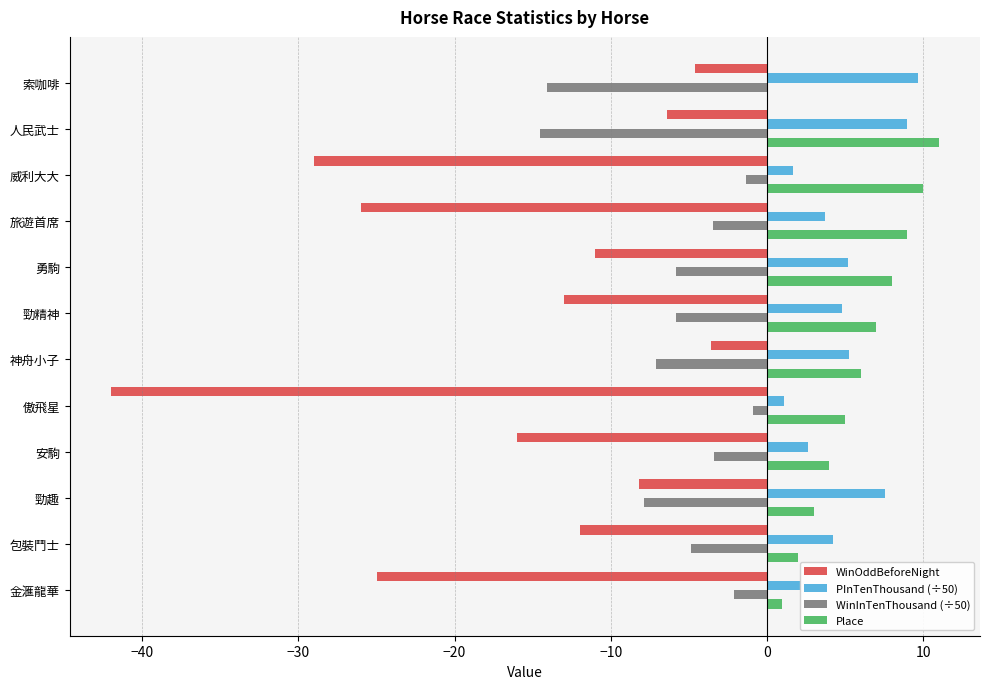

What is the highest value of the Place series?

11.0